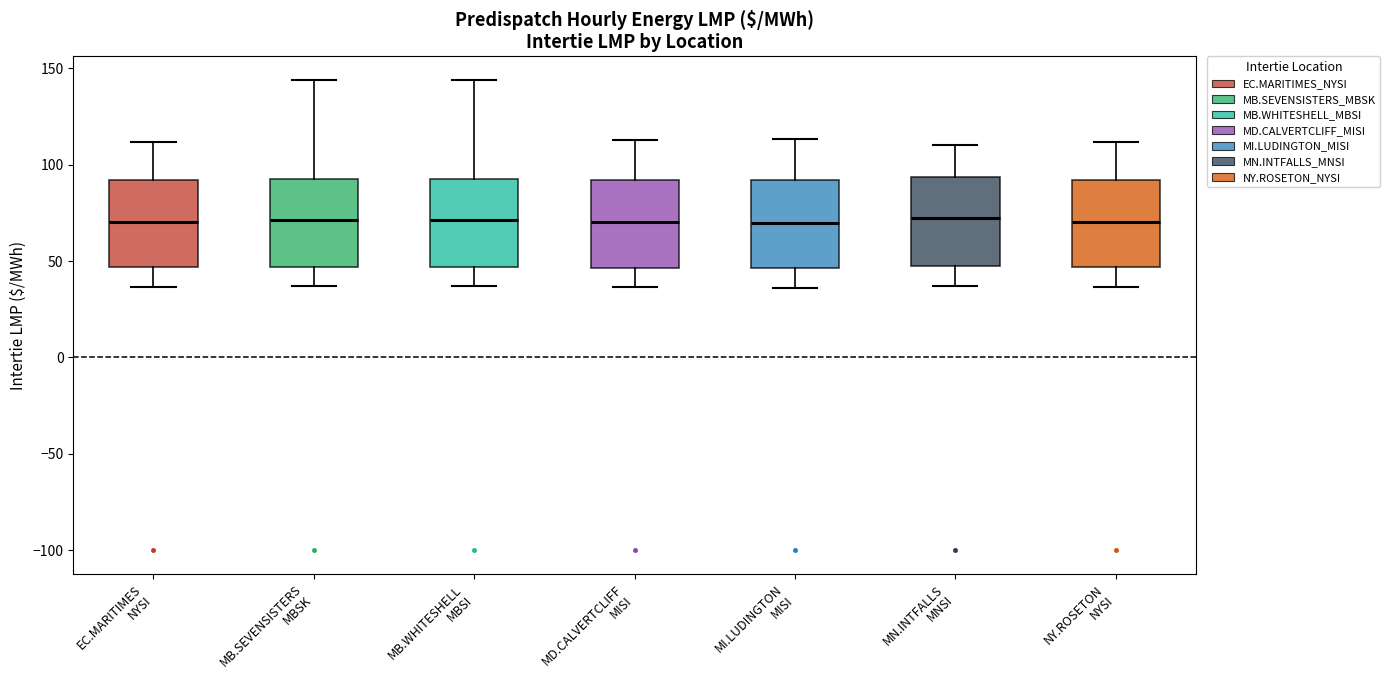

Reading left to right, transcribe this box plot: for each box, give where its median line is, the range the box spans, and where its two whiskers end, as read against the y-axis. The values are not printed on the chart, so give them approximately, as read against the axis.

EC.MARITIMES NYSI: median 70, box 45 to 90, whiskers 35 to 110
MB.SEVENSISTERS MBSK: median 70, box 45 to 95, whiskers 35 to 145
MB.WHITESHELL MBSI: median 70, box 45 to 95, whiskers 35 to 145
MD.CALVERTCLIFF MISI: median 70, box 45 to 90, whiskers 35 to 115
MI.LUDINGTON MISI: median 70, box 45 to 90, whiskers 35 to 115
MN.INTFALLS MNSI: median 70, box 45 to 95, whiskers 35 to 110
NY.ROSETON NYSI: median 70, box 45 to 90, whiskers 35 to 110